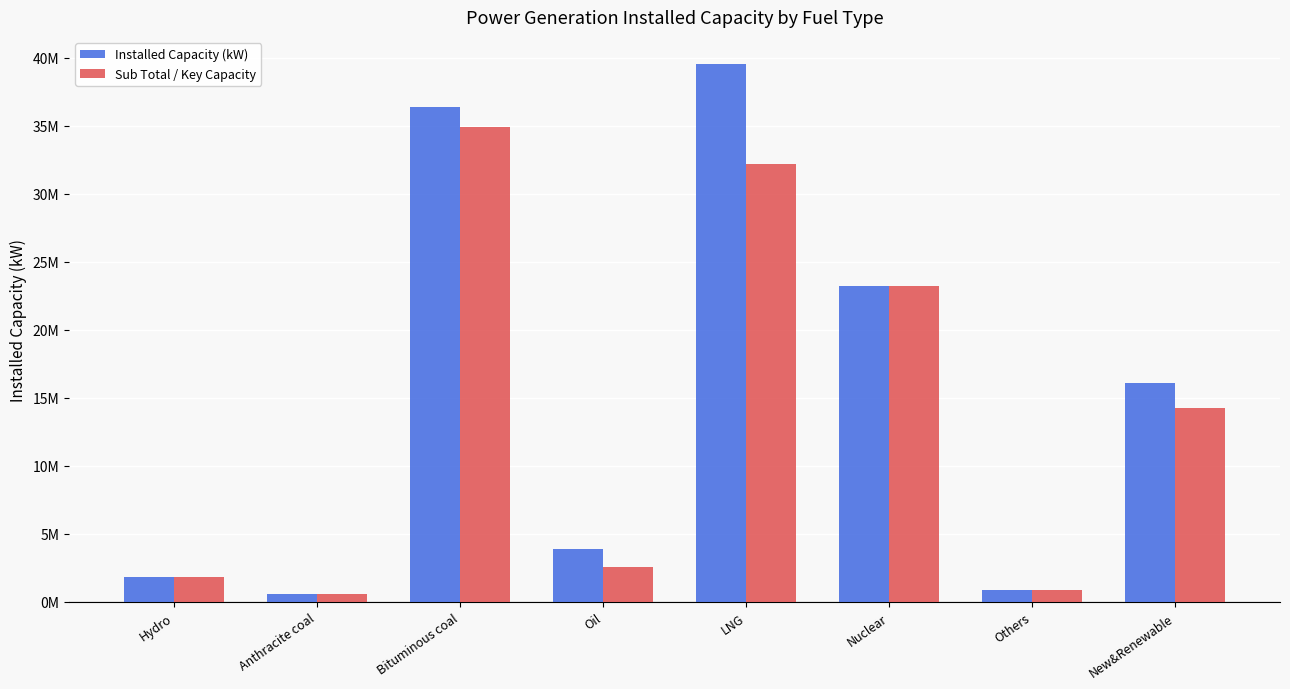

What position from the left is Hydro?

1